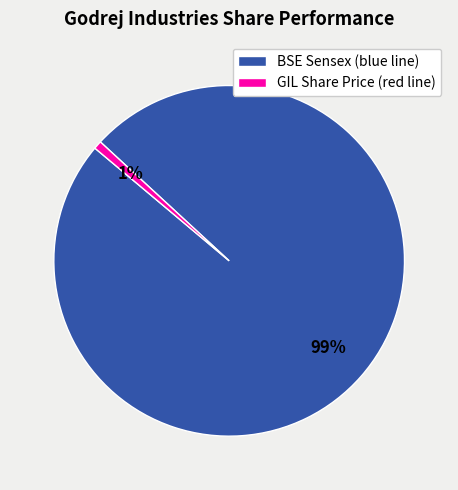

True or false: BSE Sensex (blue line) accounts for 99% of the total.

True